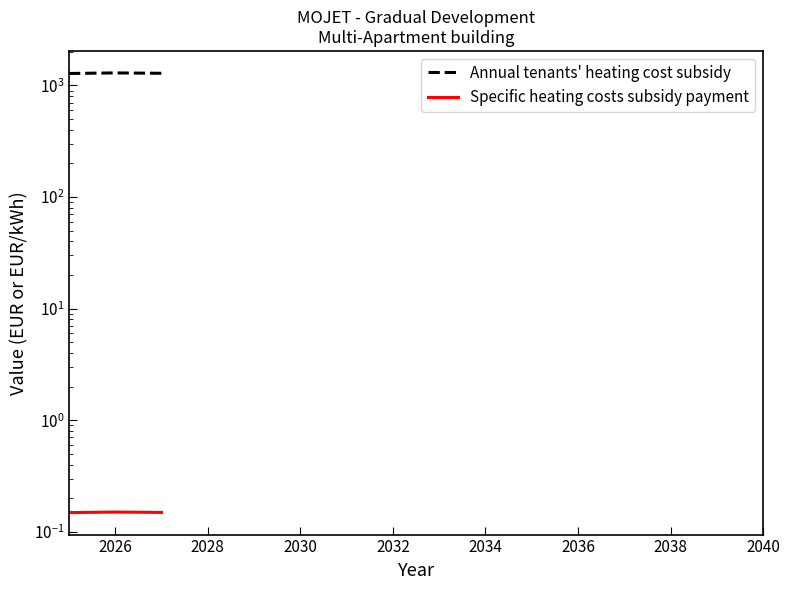

What is the average value of the Specific heating costs subsidy payment series?

0.1